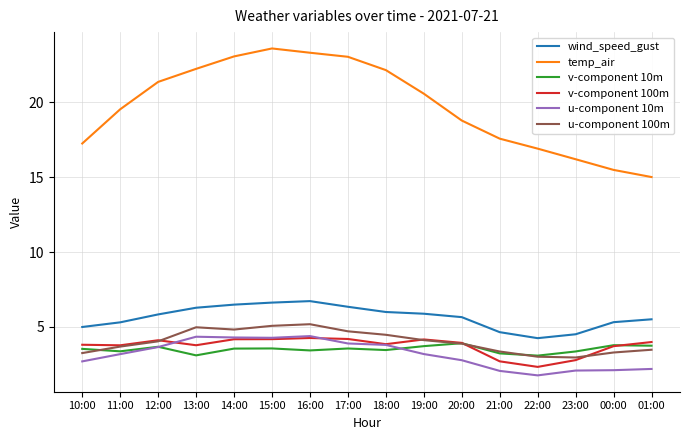

What is the spread (max minus min) of values at 16:00?

19.9